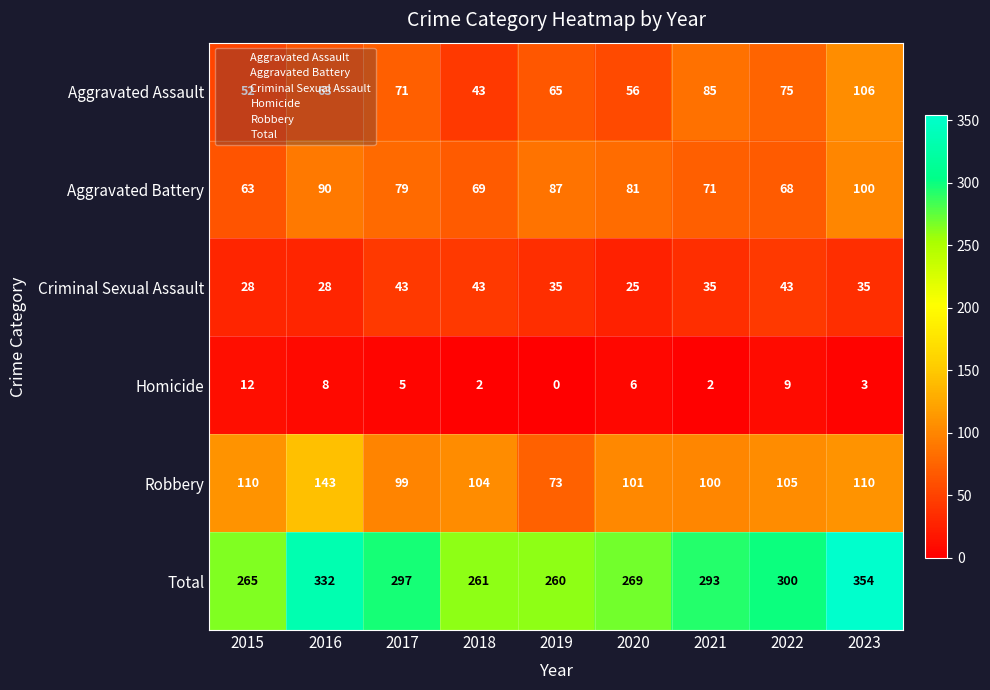

List the series in order of their peak value, lowest first.

Homicide, Criminal Sexual Assault, Aggravated Battery, Aggravated Assault, Robbery, Total